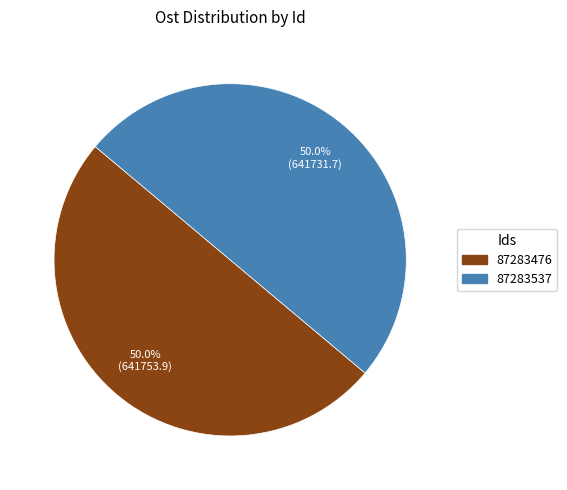

The 87283476 slice represents 57% of the pie. True or false?

False